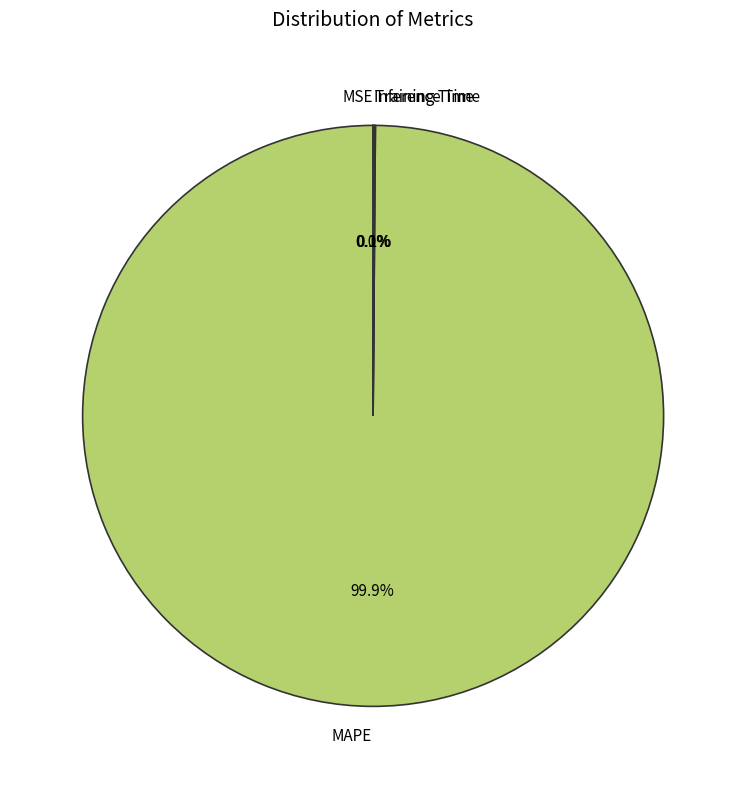

Which slice is the largest?

MAPE